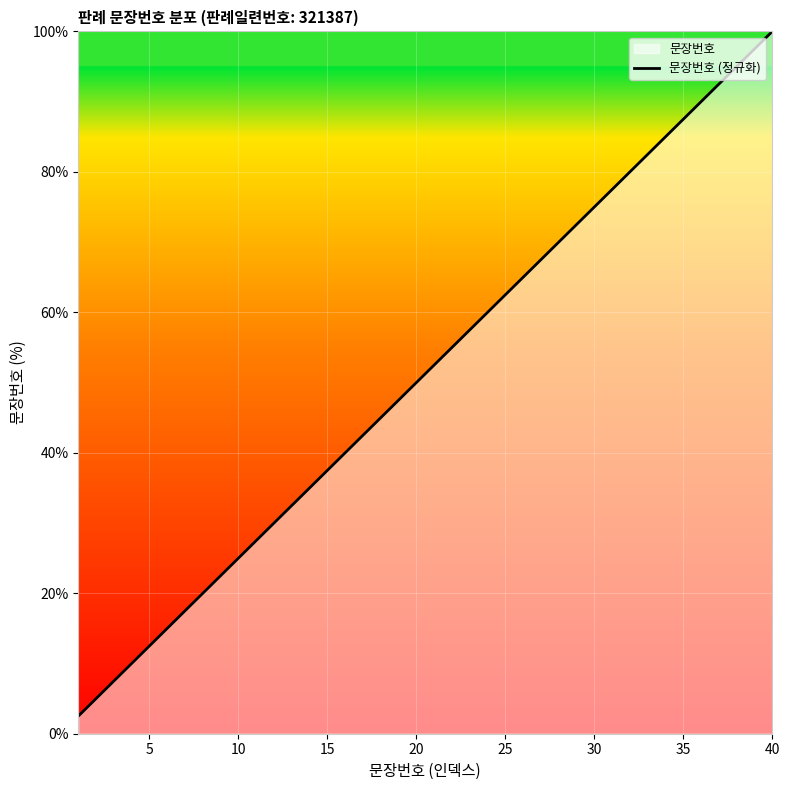

What is the difference between the maximum and minimum values?

97.5